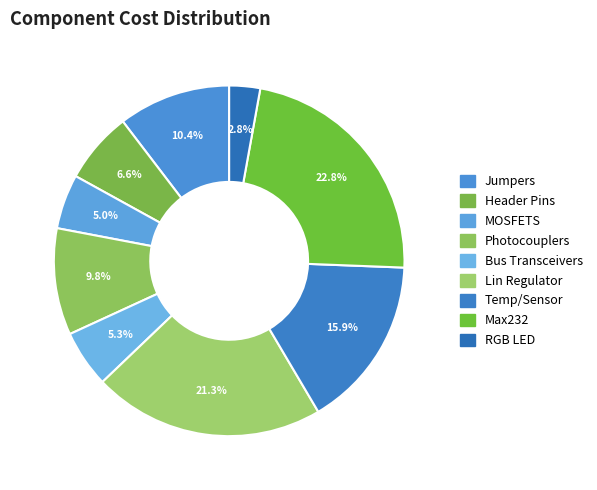

Does RGB LED account for over 50% of the chart?

No